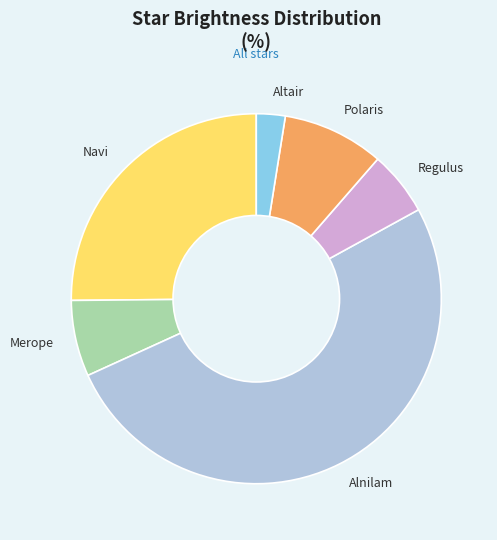

What is the majority slice?

Alnilam